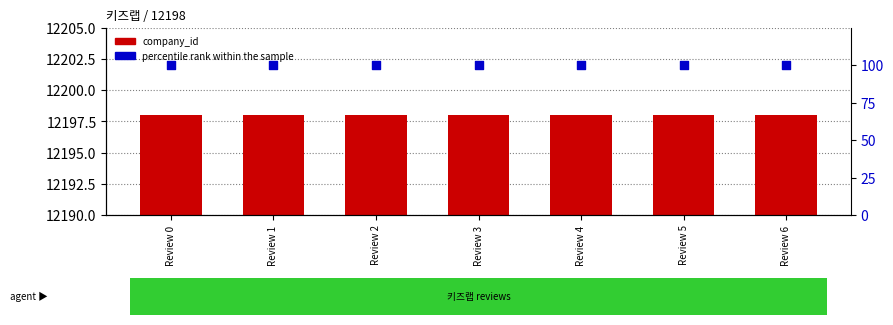

Which series has the widest spread of Y values?

company_id